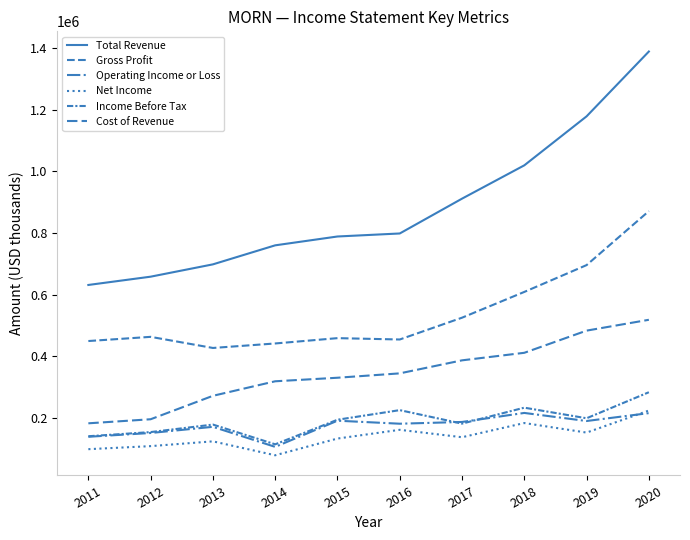

Where is Total Revenue nearest to the value 1010450?

2018